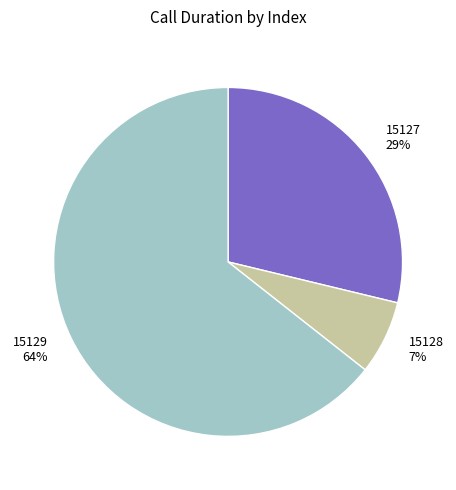

True or false: 15129 accounts for 59% of the total.

False